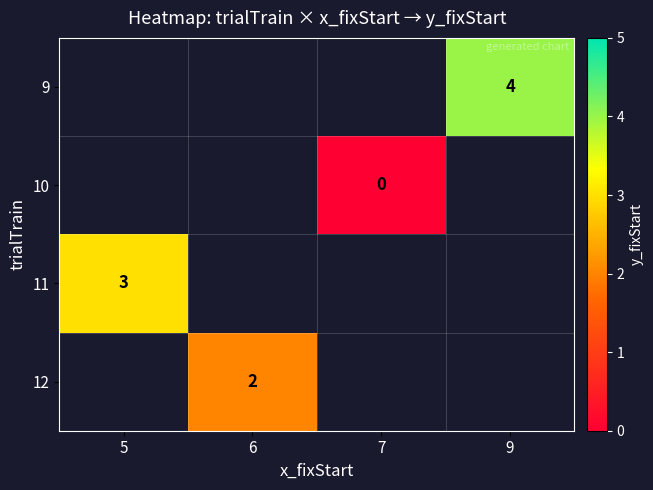

Is it true that 11 equals 2 at 5?

False